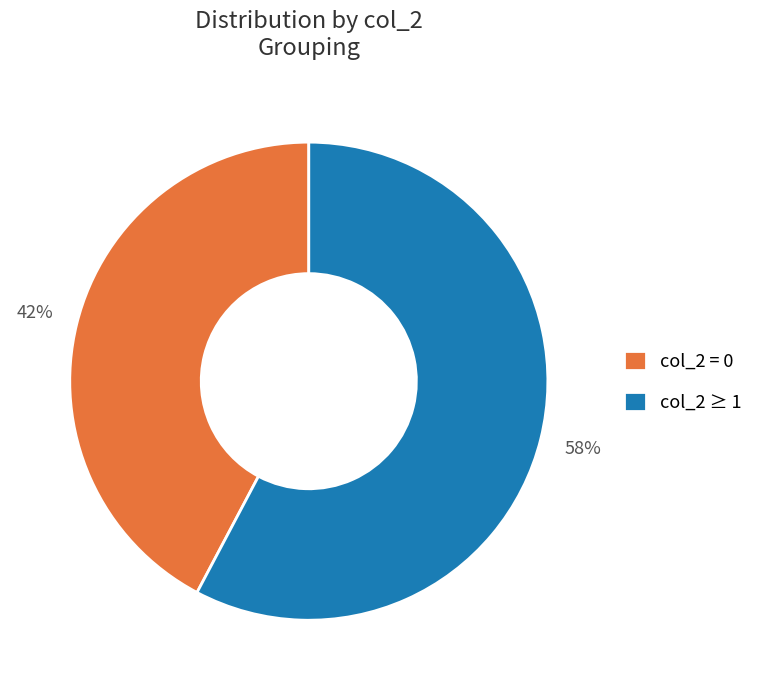

Which slice is the smallest?

col_2 = 0